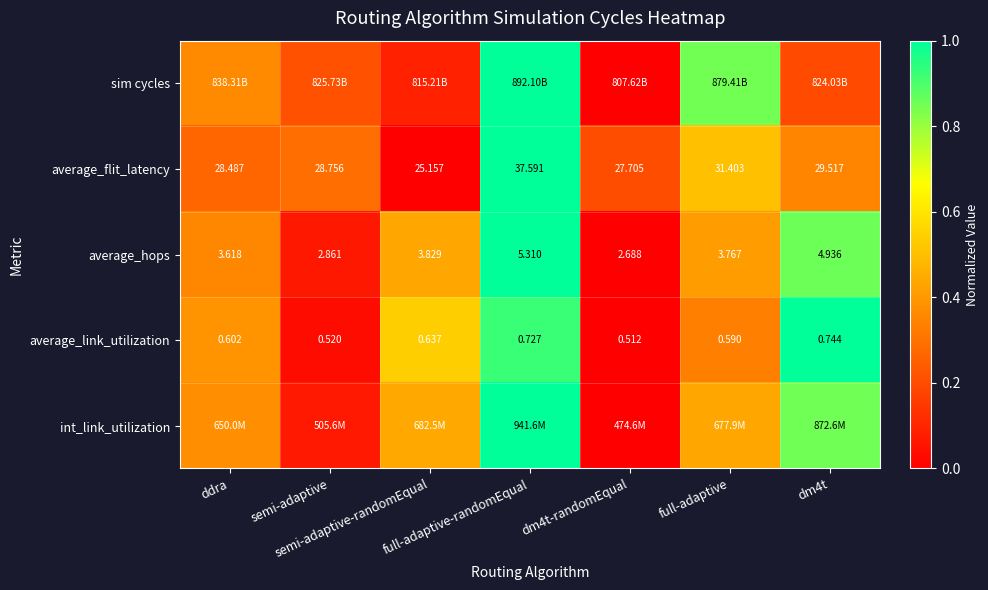

Which series has the largest range (max minus min)?

sim cycles